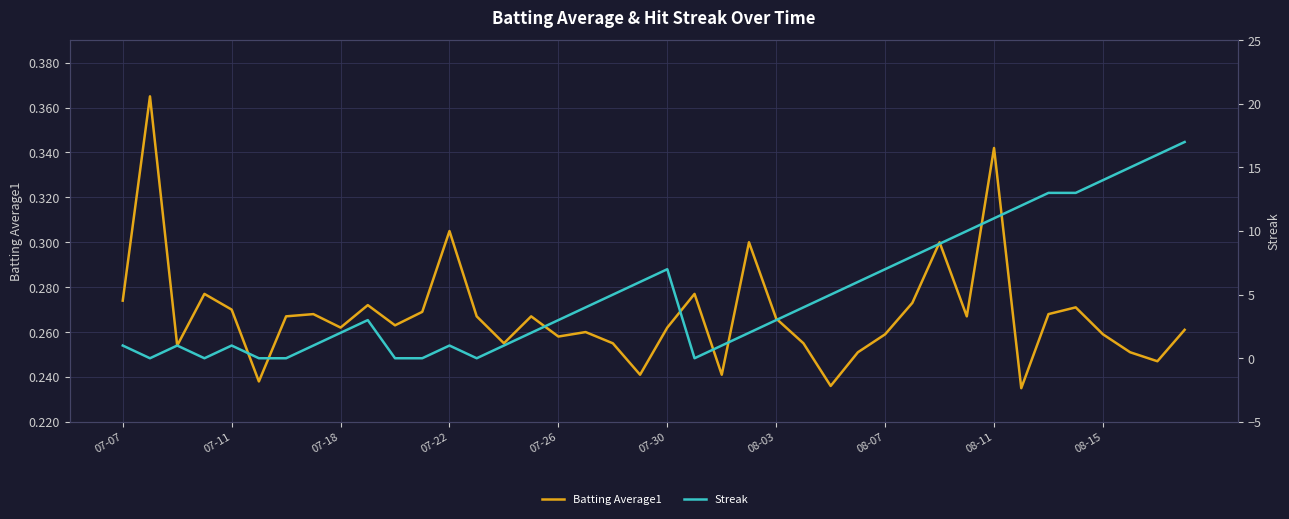

True or false: Batting Average1 and Streak intersect in this chart.

True